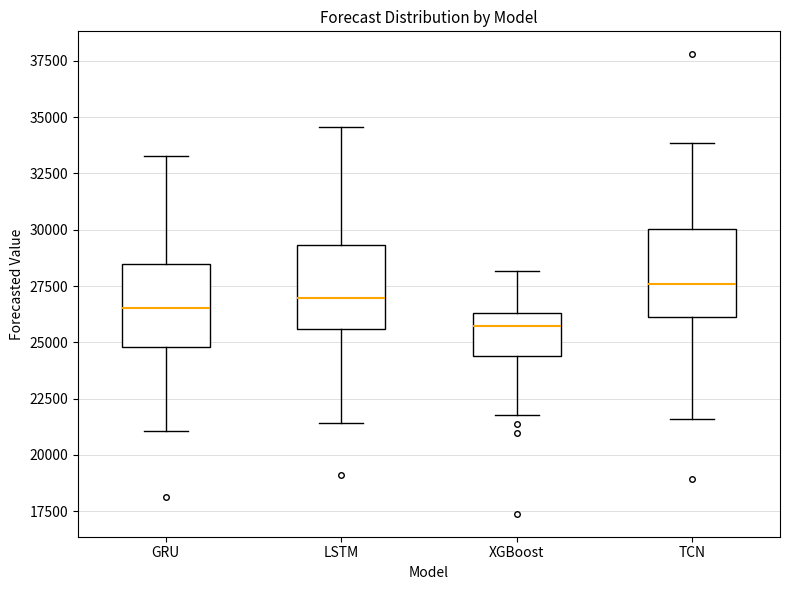

Where does the upper whisker of the box for LSTM end on the y-axis? The values are not printed on the chart, so give them approximately, as read against the axis.

34500